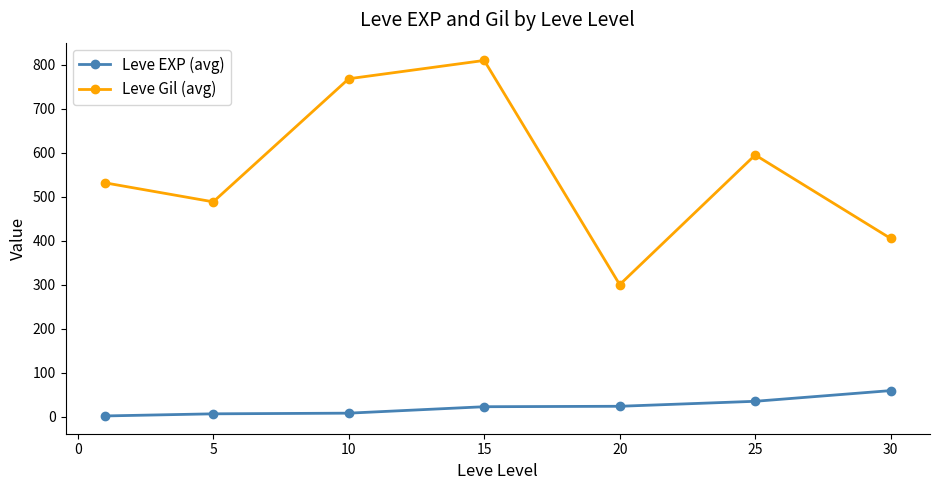

What is the difference between the second highest and second lowest values in the Leve EXP (avg) series?

28.5